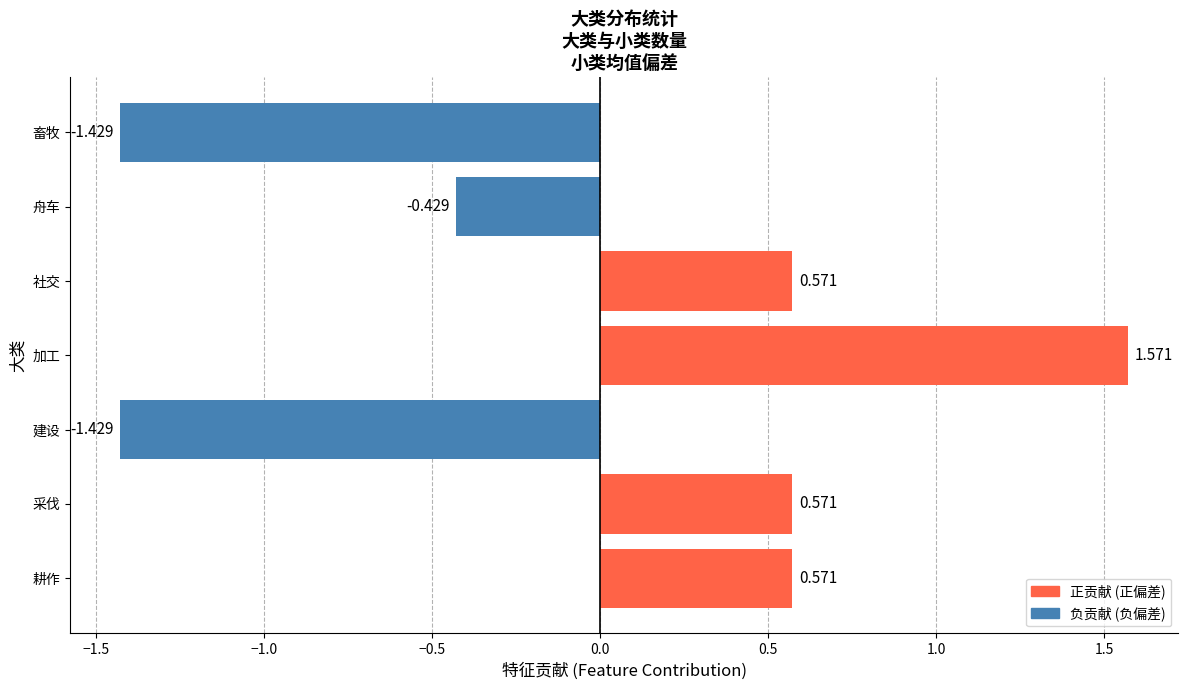

At which label is the value closest to 0?

舟车